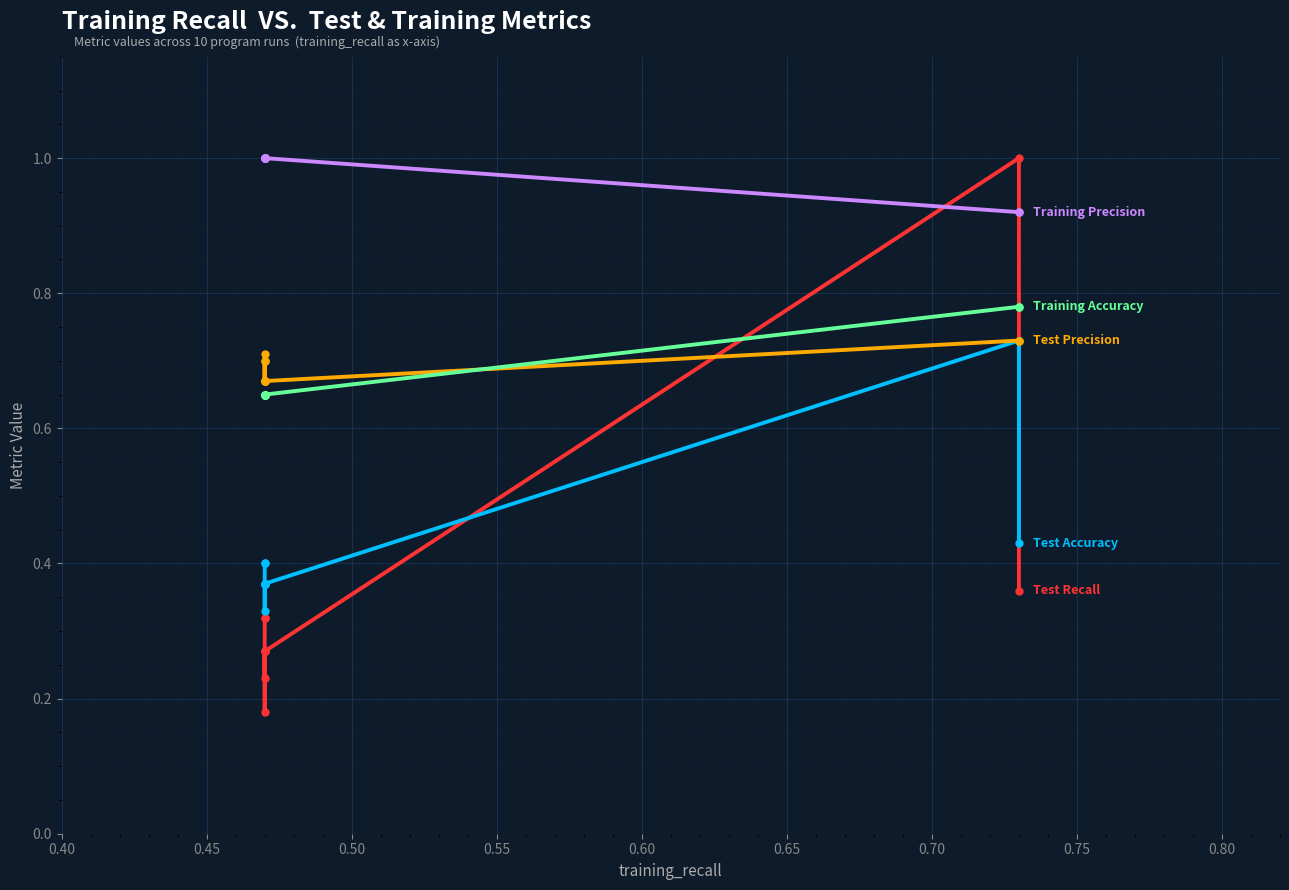

What are all the series names shown in the legend?

Test Recall, Test Accuracy, Test Precision, Training Accuracy, Training Precision